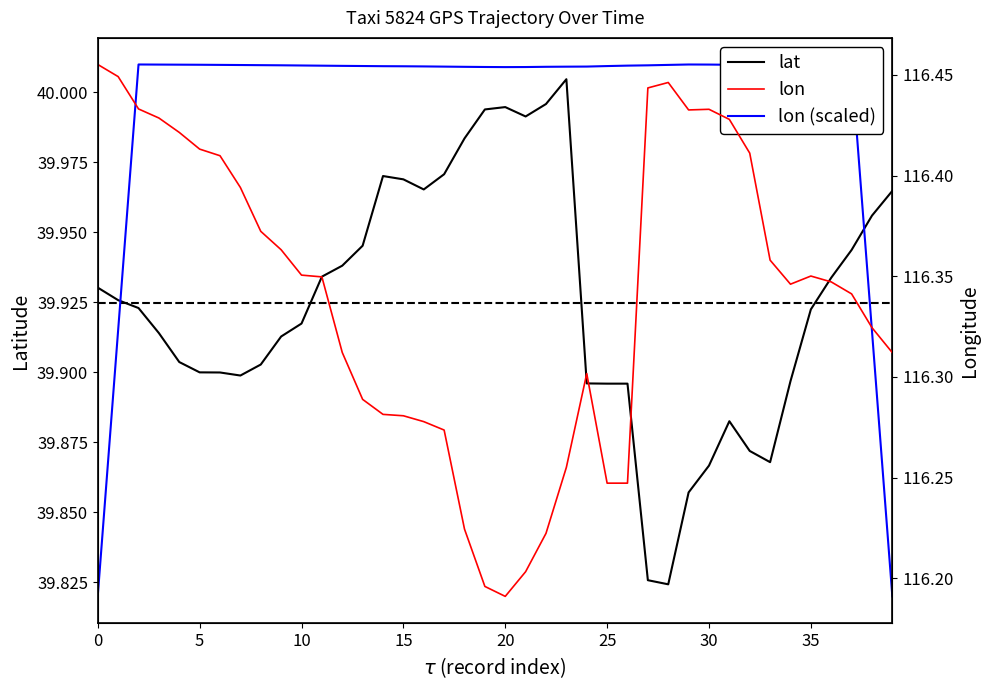

How many interior local peaks does the lat series have?

4